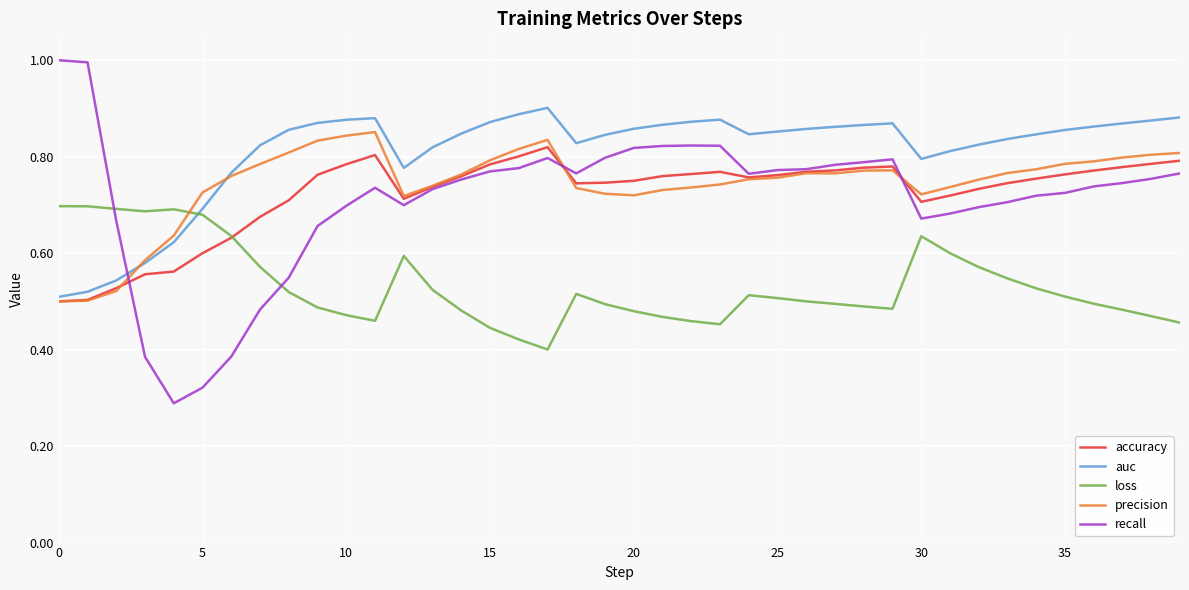

Does the chart display data point markers on the line(s)?

No